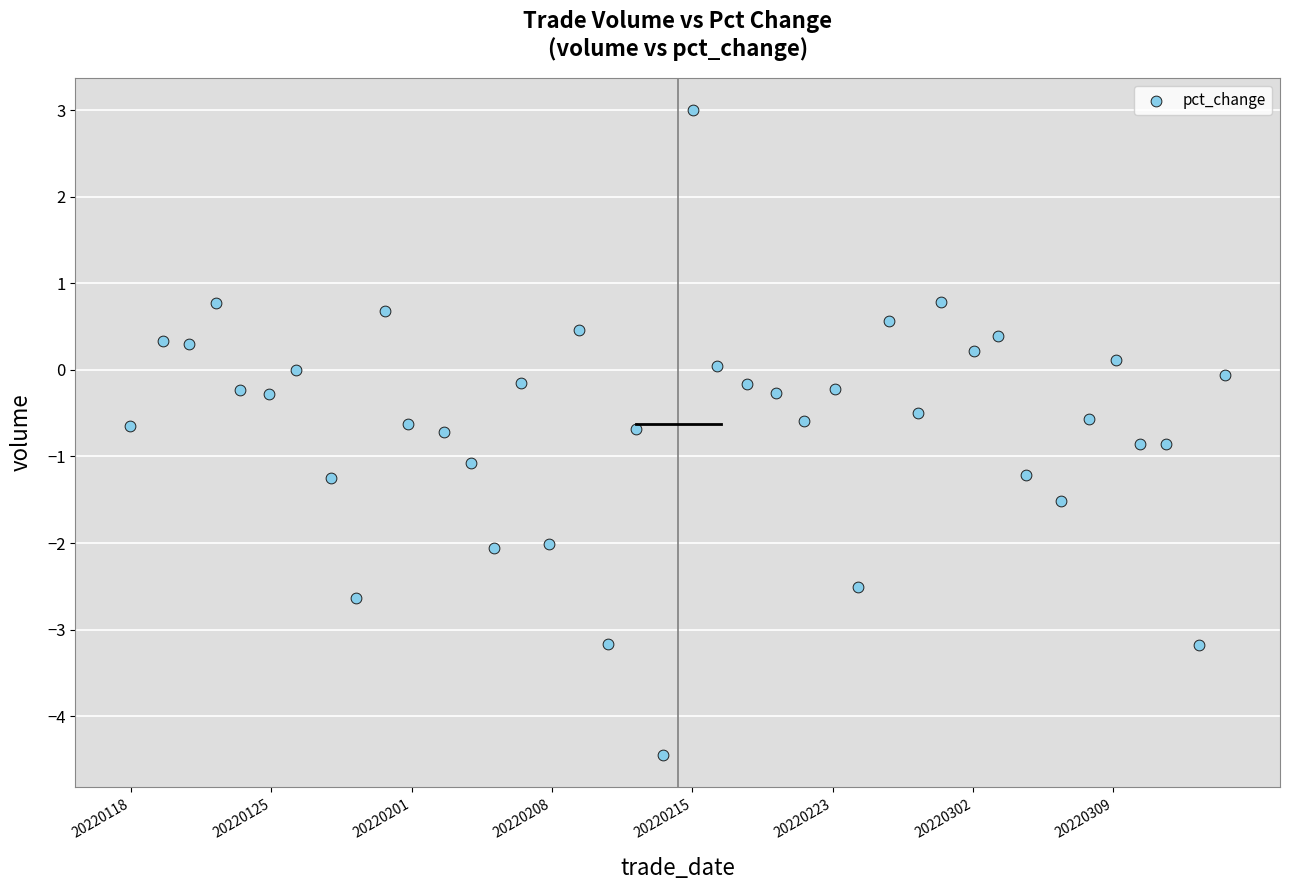

What is the range of X values (max minus min)?

39.0